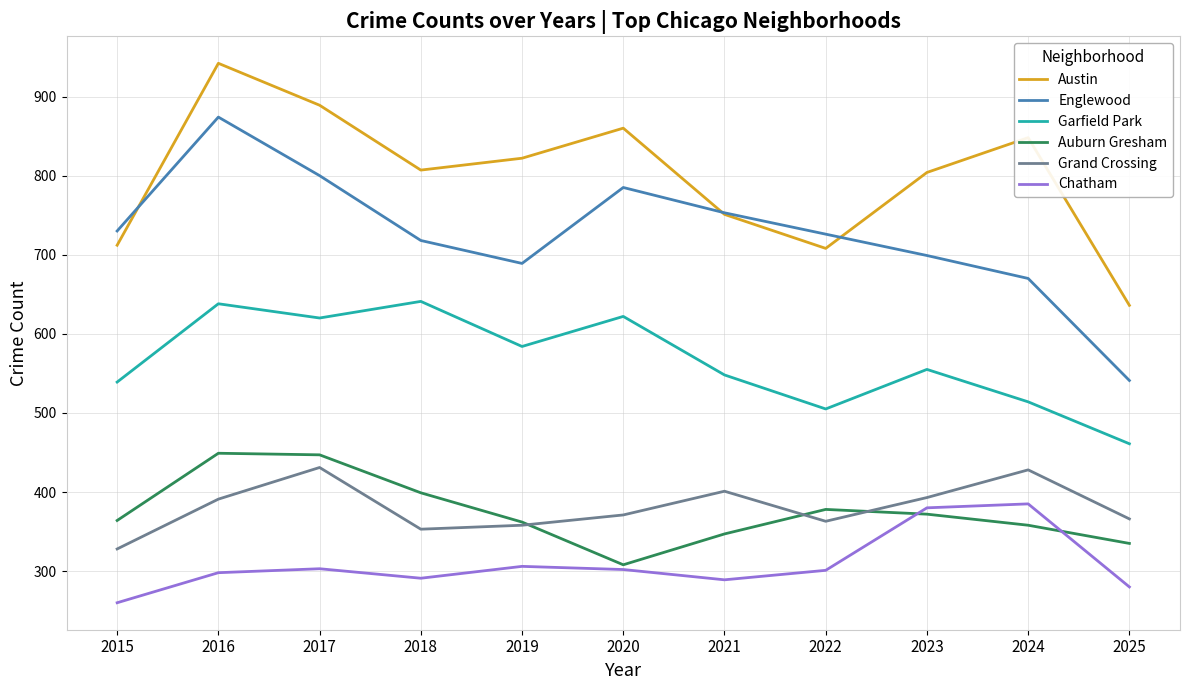

Which category has the highest value in the Englewood series?

2016